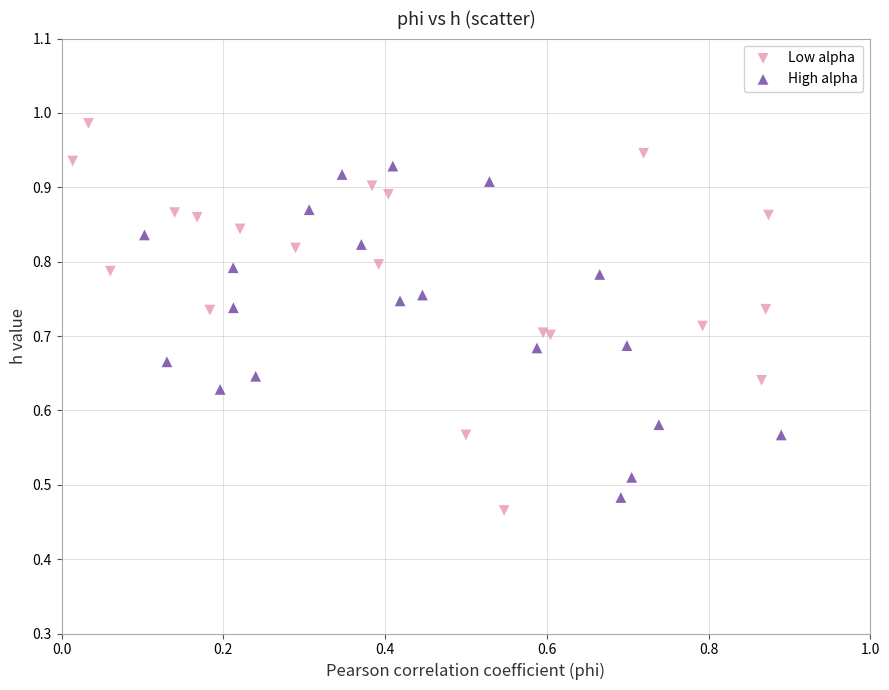

Which series has the largest Y range (max minus min)?

Low alpha